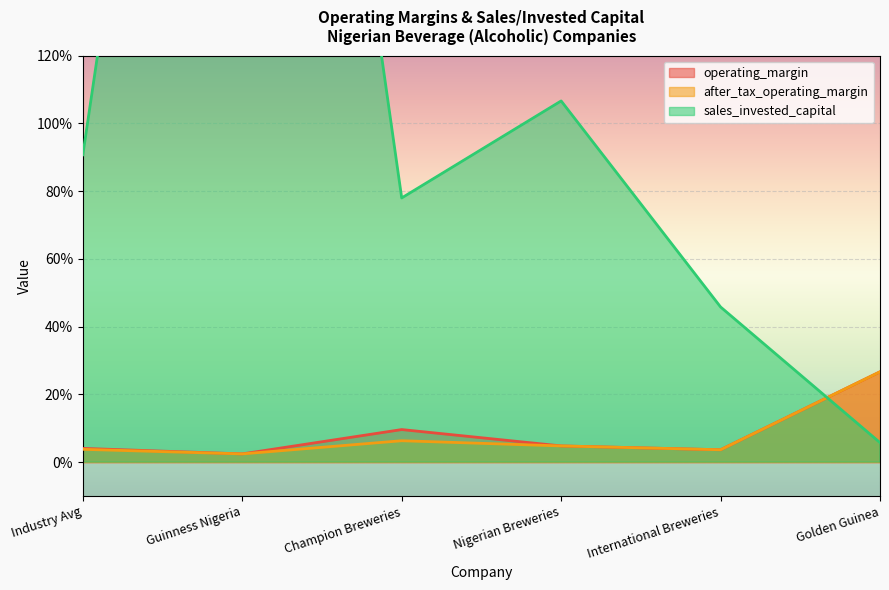

What is the sum of the operating_margin values at Industry Avg and Nigerian Breweries?

0.1